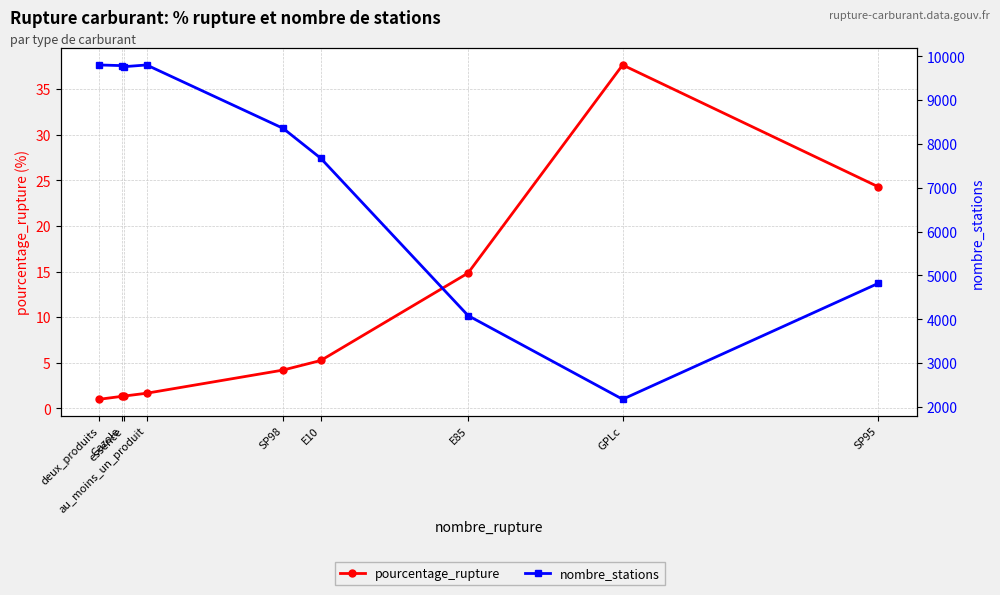

Reading left to right, list all the values displayed in this chart.

pourcentage_rupture: deux_produits=1.0	Gazole=1.3	essence=1.4	au_moins_un_produit=1.7	SP98=4.2	E10=5.2	E85=14.8	GPLc=37.7	SP95=24.3
nombre_stations: deux_produits=9802.0	Gazole=9787.0	essence=9763.0	au_moins_un_produit=9802.0	SP98=8357.0	E10=7673.0	E85=4084.0	GPLc=2175.0	SP95=4817.0